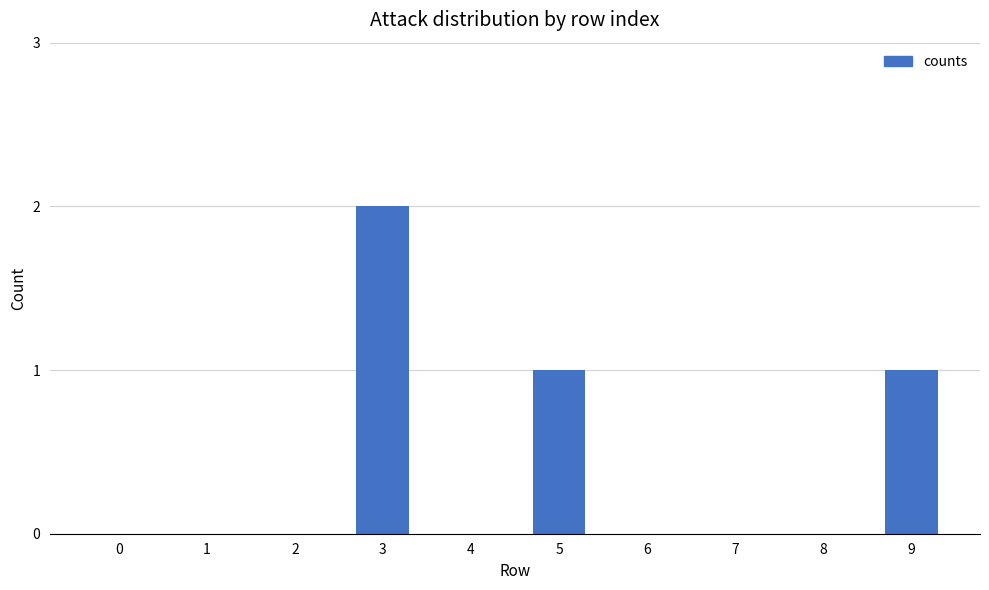

What is the difference between the values at 8 and 3?

2